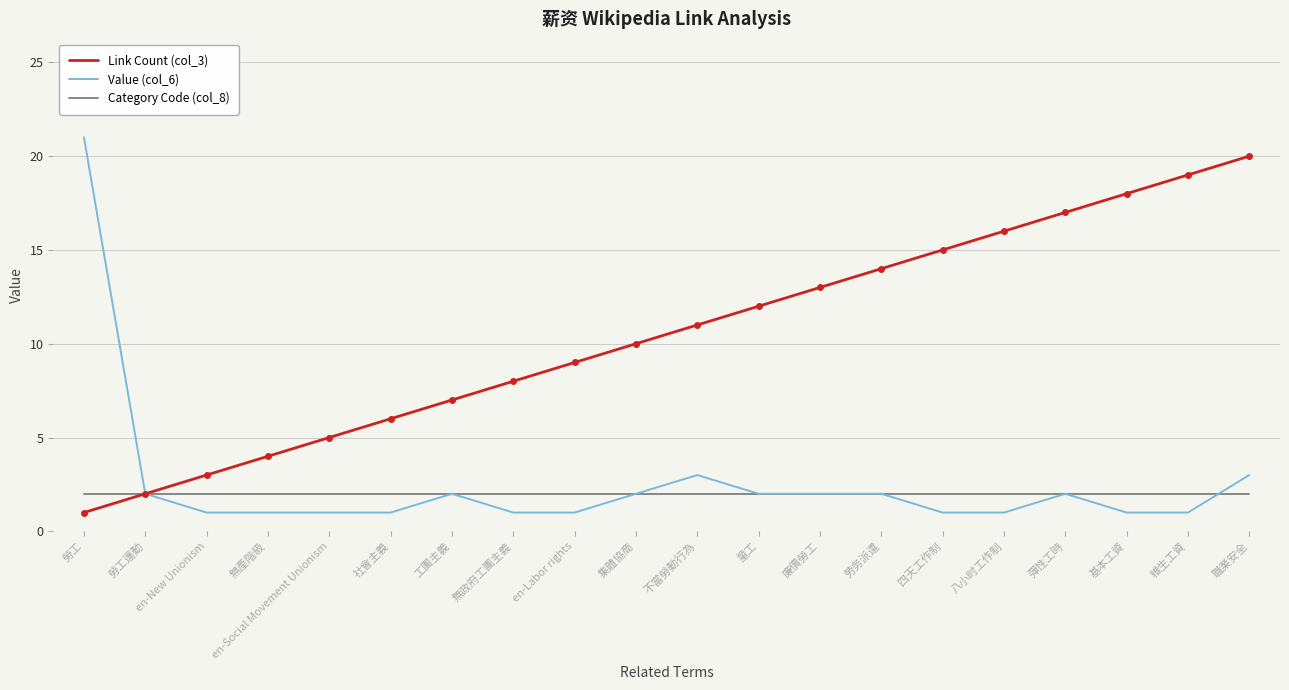

The value of Link Count (col_3) at 無政府工團主義 is 8. True or false?

True